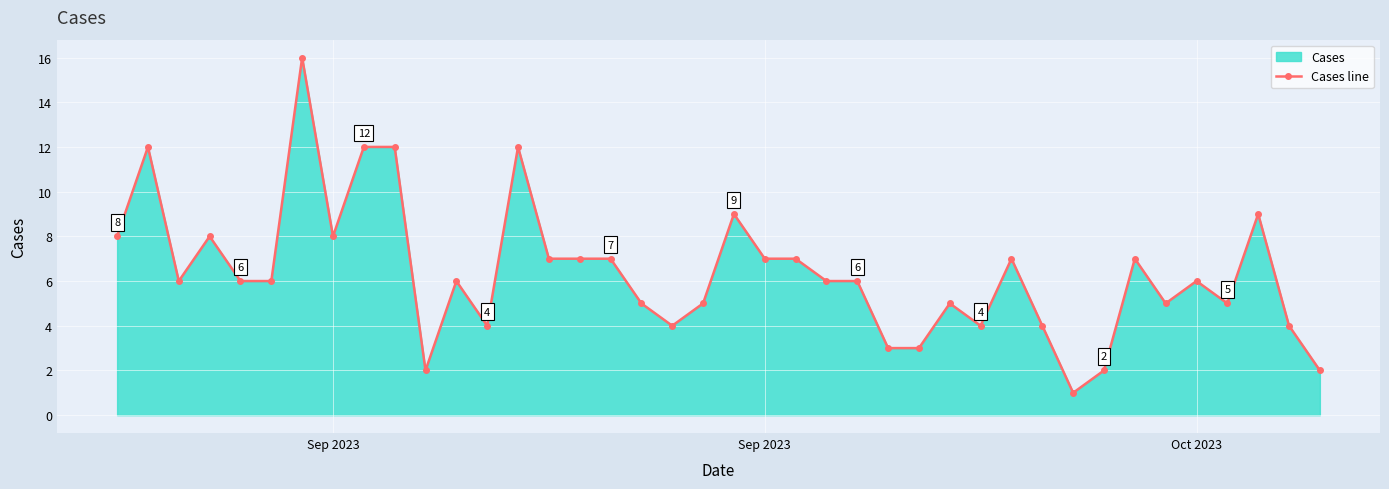

What value does the data have at Sep 2023, to the nearest 5?

10